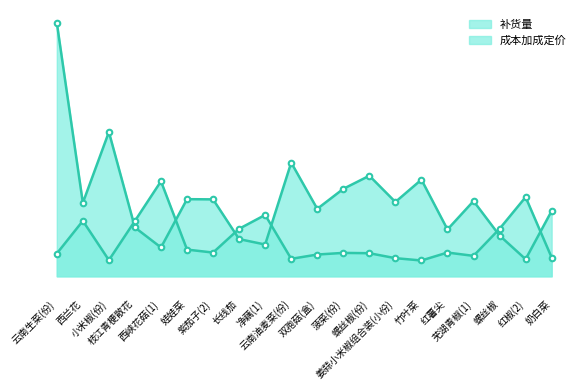

Rank the categories by 成本加成定价 value from highest to lowest.

西峡花菇(1), 红椒(2), 净藕(1), 西兰花, 枝江青梗散花, 长线茄, 螺丝椒, 娃娃菜, 紫茄子(2), 红薯尖, 菠菜(份), 螺丝椒(份), 云南生菜(份), 双孢菇(盒), 芜湖青椒(1), 奶白菜, 姜蒜小米椒组合装(小份), 云南油麦菜(份), 小米椒(份), 竹叶菜